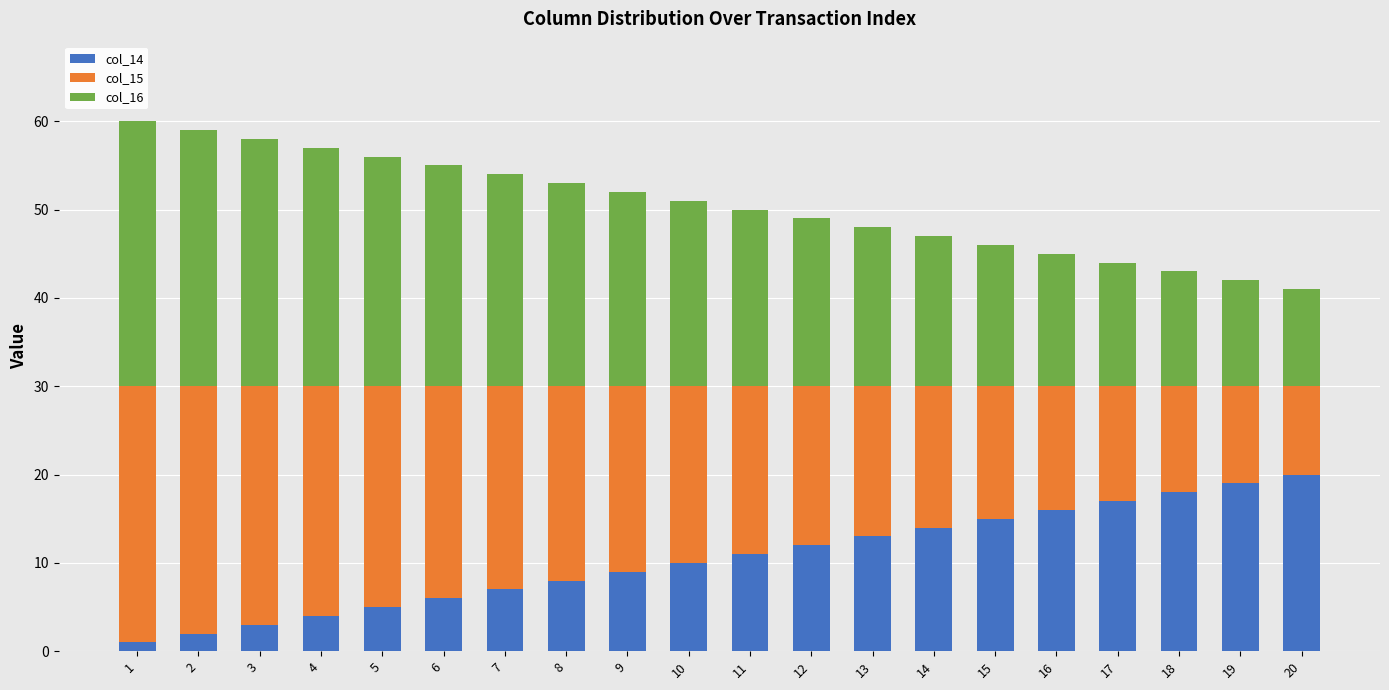

What are all the series names shown in the legend?

col_14, col_15, col_16